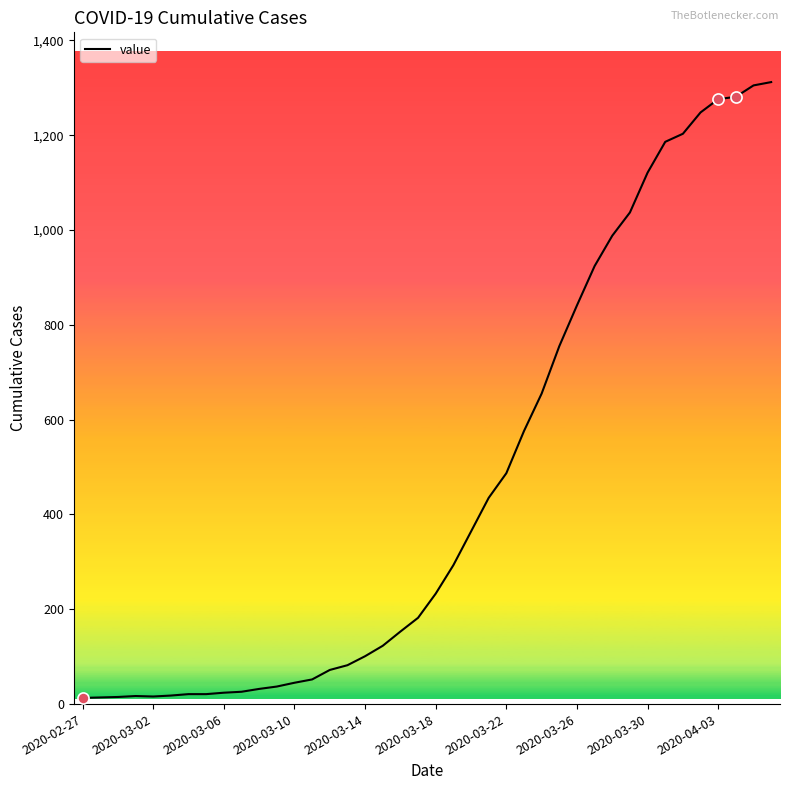

What is the difference between the maximum and minimum values?

1299